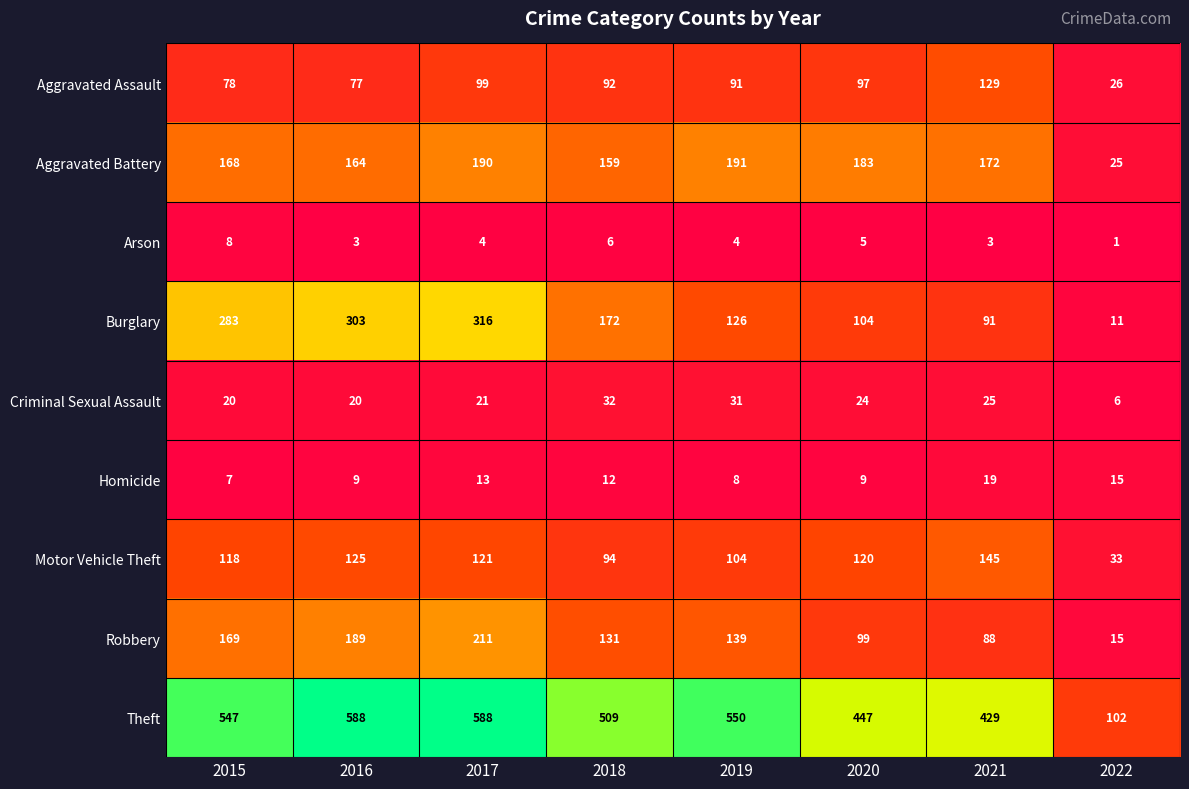

At how many categories does at least one series exceed 236?

7